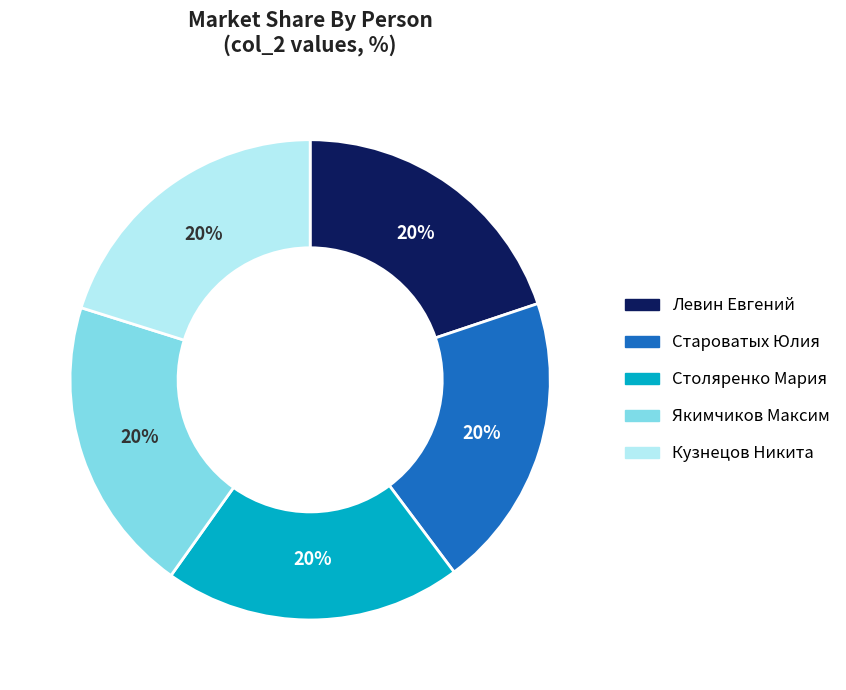

Is there a majority slice in this chart?

No